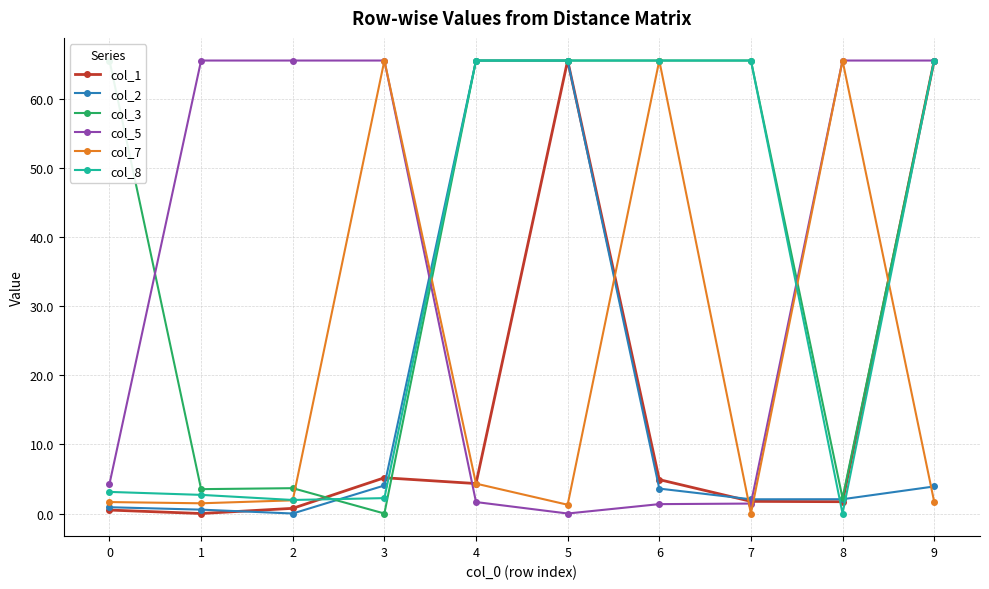

What is the difference between the col_1 values at 9 and 8?

63.9